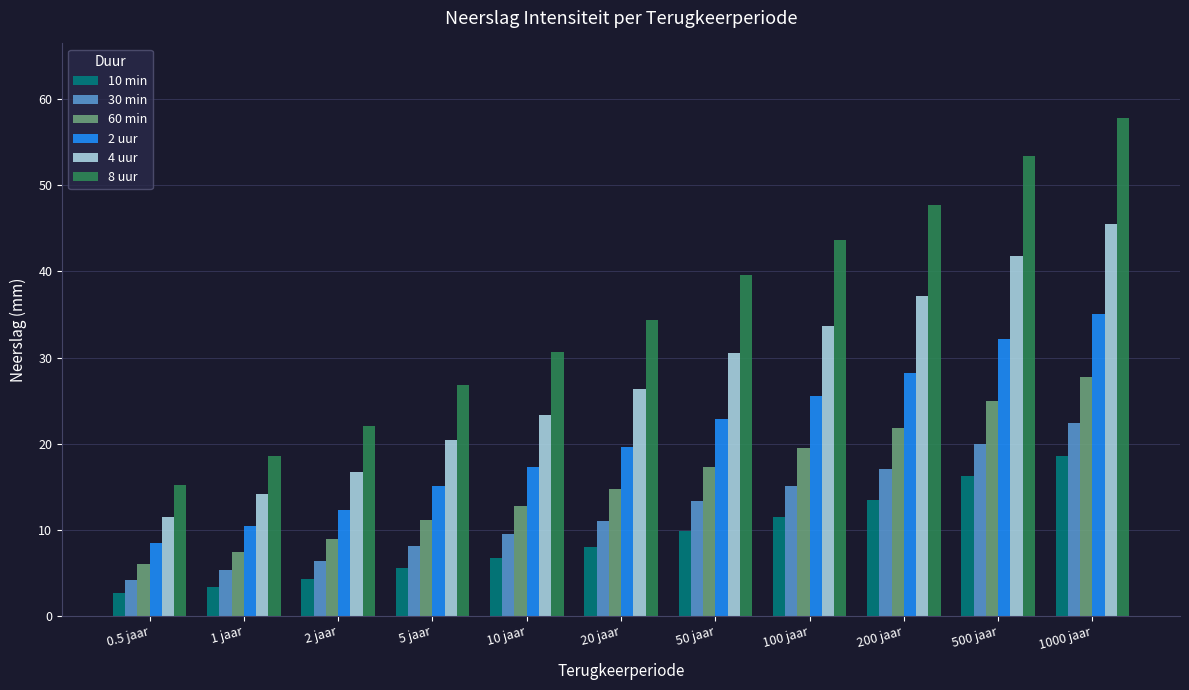

Reading left to right, extract all data points from this chart.

10 min: 2.7	3.4	4.3	5.6	6.7	8.0	9.9	11.5	13.4	16.2	18.6
30 min: 4.2	5.3	6.4	8.1	9.5	11.0	13.3	15.1	17.1	20.0	22.4
60 min: 6.0	7.4	8.9	11.1	12.8	14.7	17.3	19.5	21.8	25.0	27.7
2 uur: 8.5	10.4	12.3	15.1	17.3	19.6	22.9	25.5	28.2	32.1	35.1
4 uur: 11.5	14.1	16.7	20.4	23.3	26.3	30.5	33.7	37.1	41.8	45.5
8 uur: 15.2	18.6	22.1	26.8	30.6	34.4	39.6	43.6	47.7	53.4	57.8